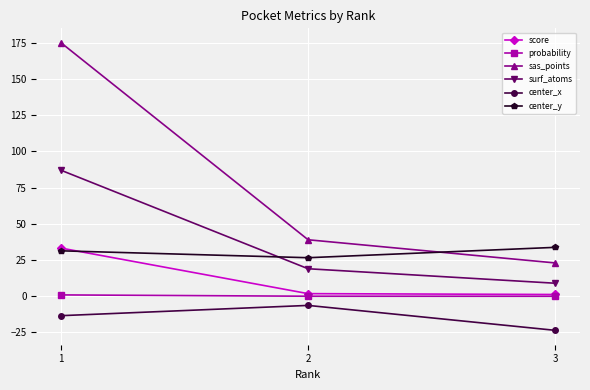

What is the maximum value for score?

33.3